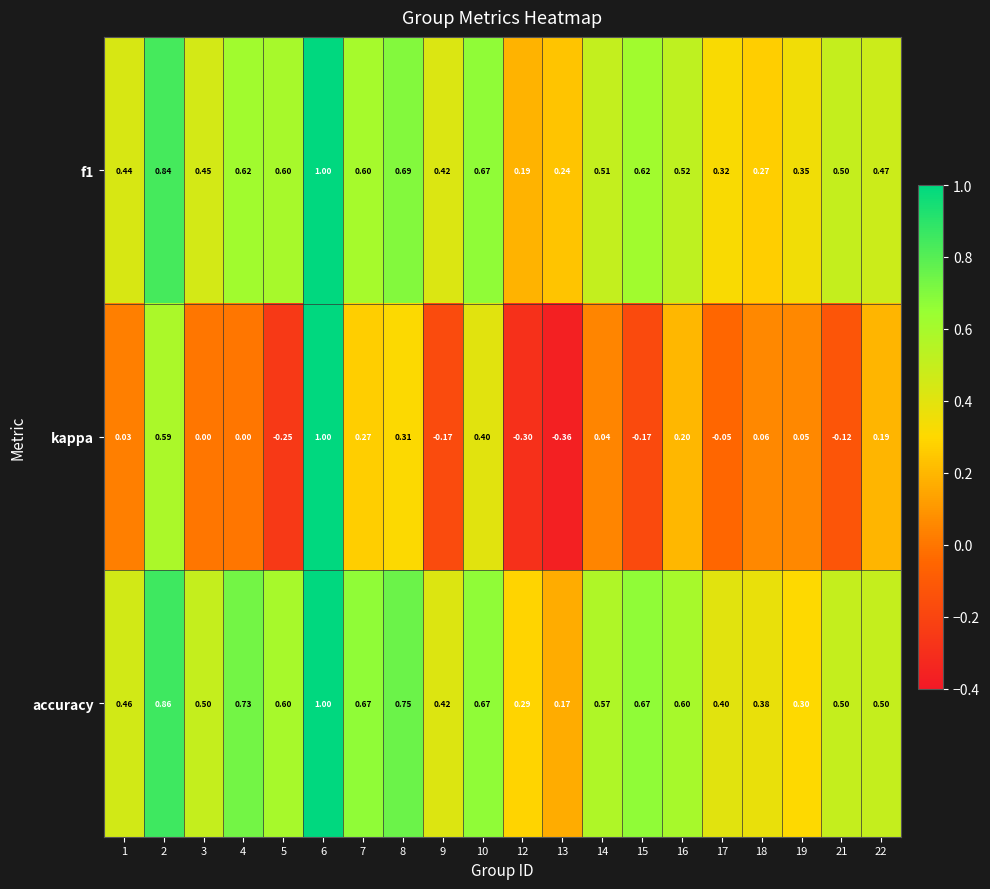

Which series changed the most between 3 and 14?

accuracy